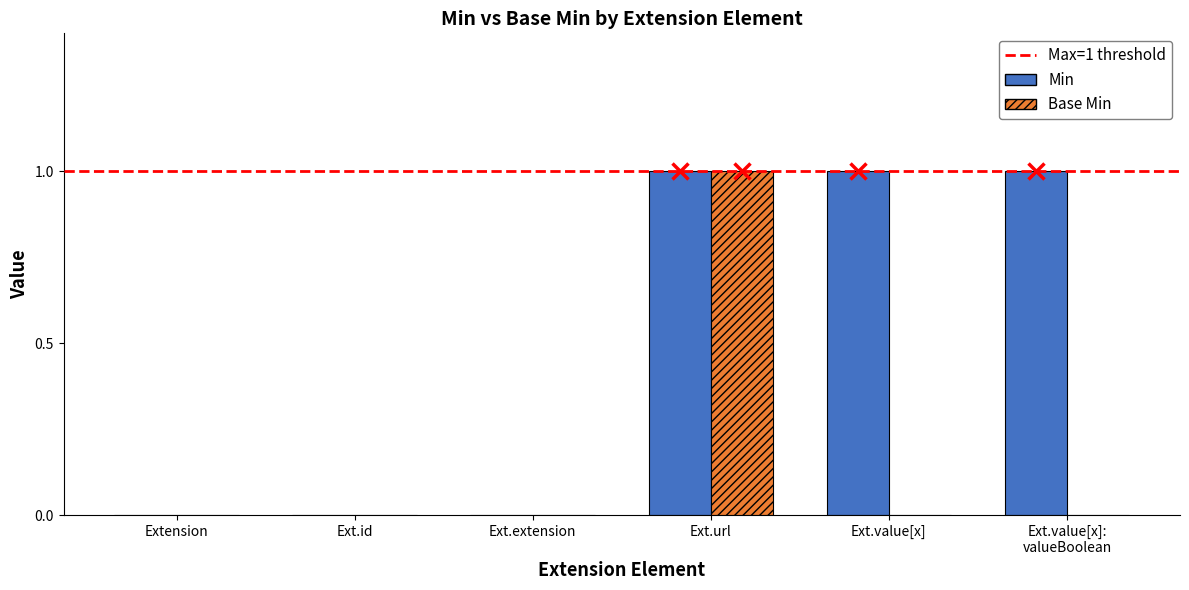

What is the maximum value for Min?

1